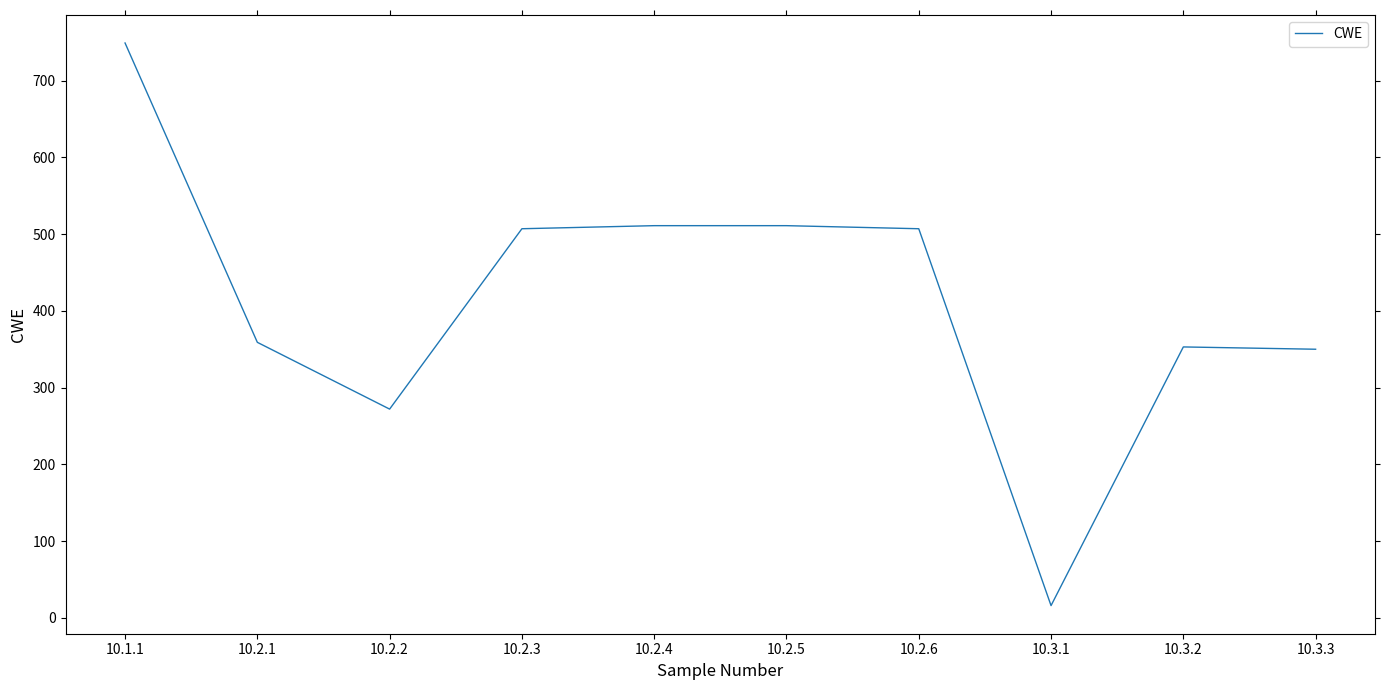

What is the approximate value at 10.3.3, to the nearest 100?

400